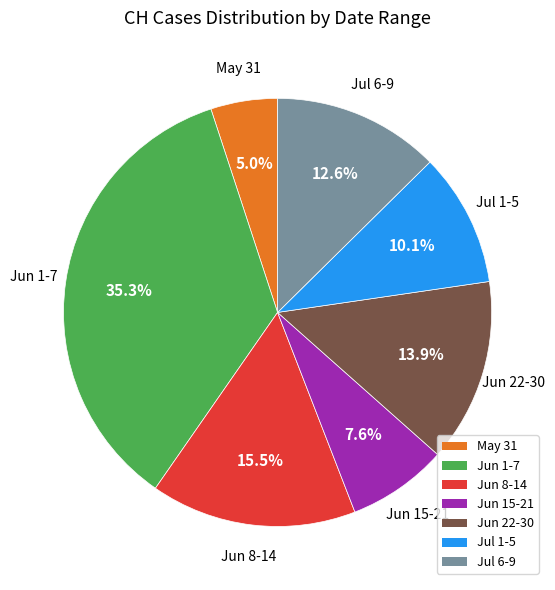

Is the sum of May 31 and Jul 1-5 greater than half?

No